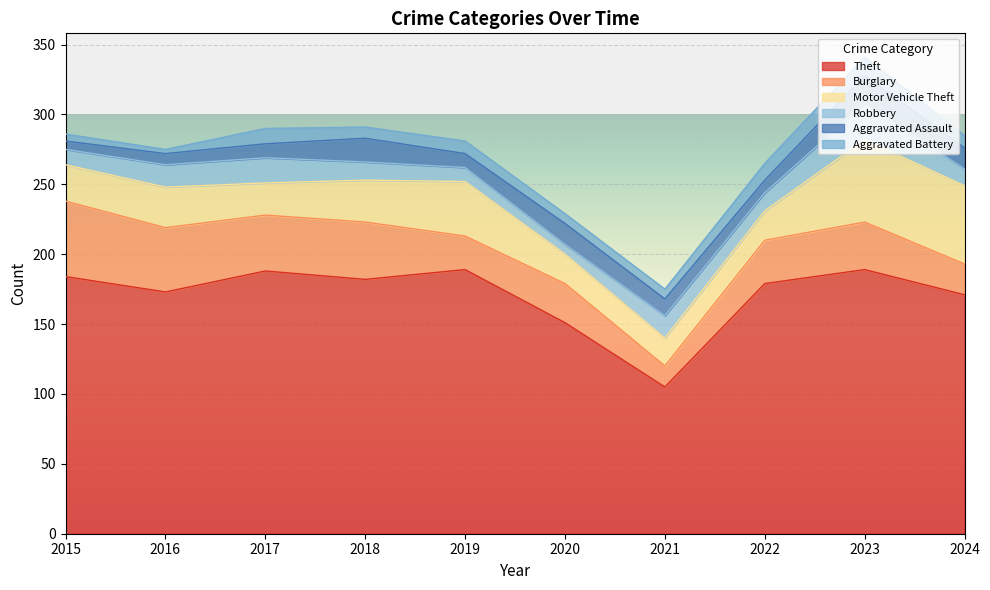

What is the approximate value of Aggravated Battery at 2023?

13